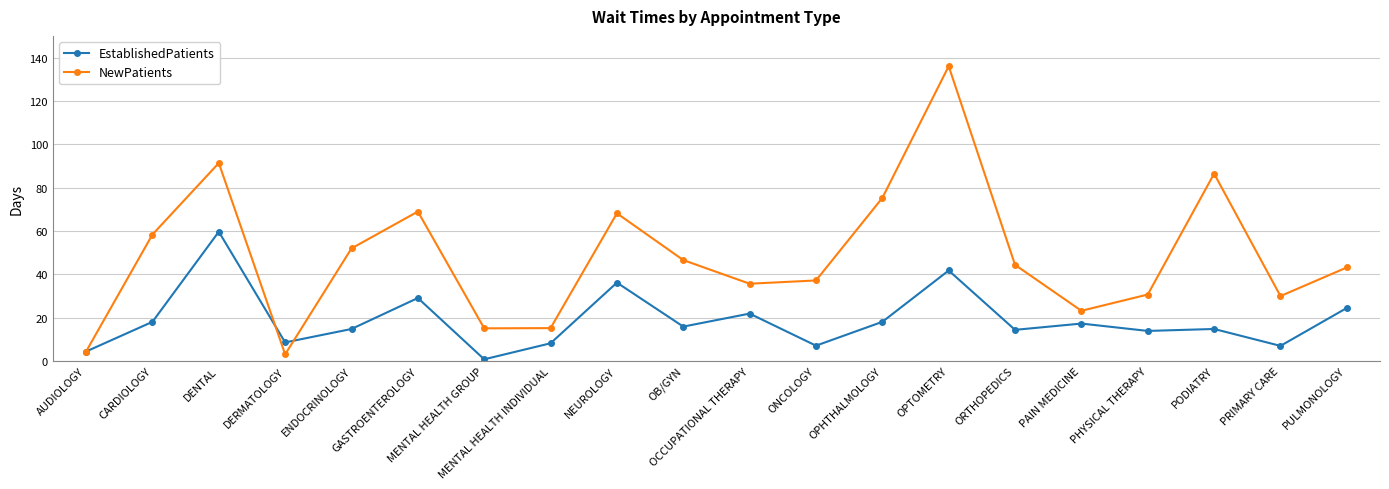

What is the value of the NewPatients point at the 2nd from the left?

58.3